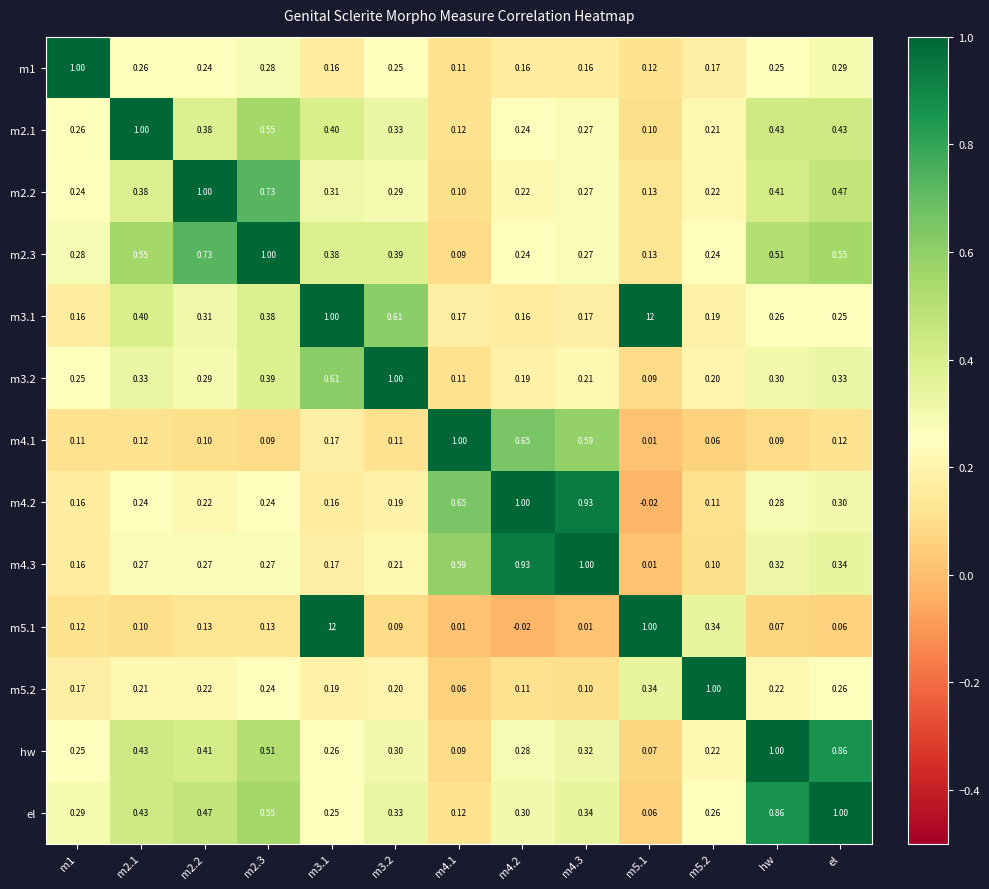

Is the value of m5.1 at hw greater than the value of m2.2 at m2.1?

No